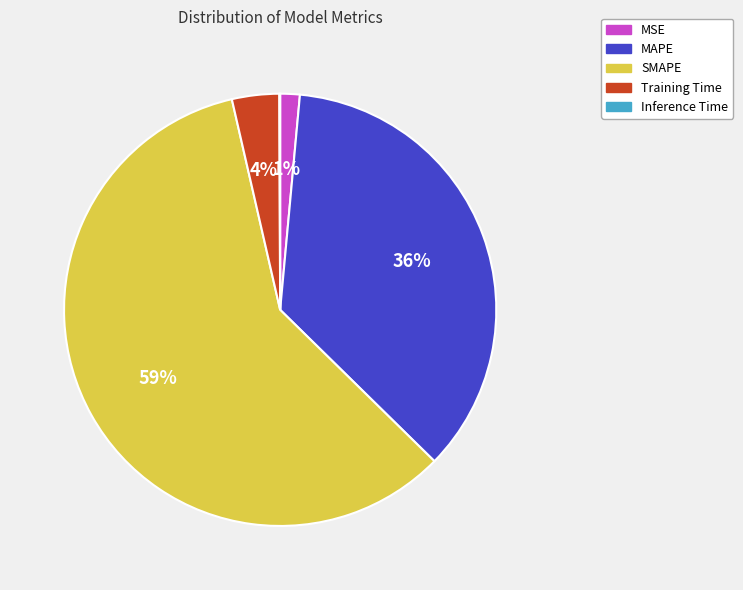

To the nearest percent, what is the difference between the largest and smallest slice percentages?

59%